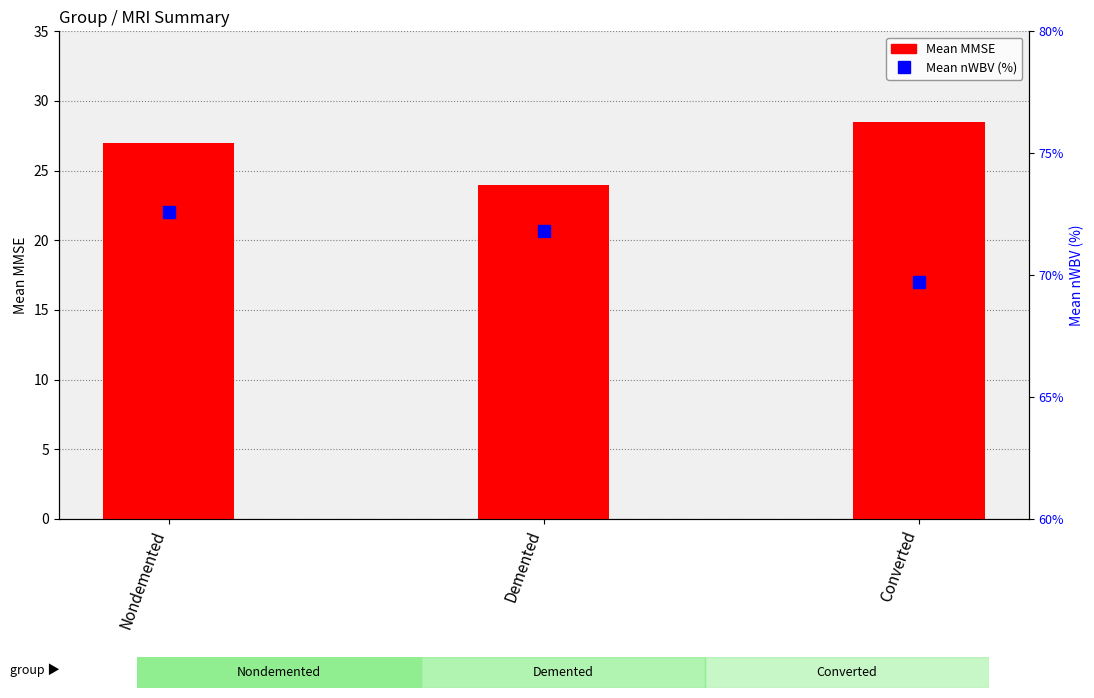

Count the number of categories in the chart.

3